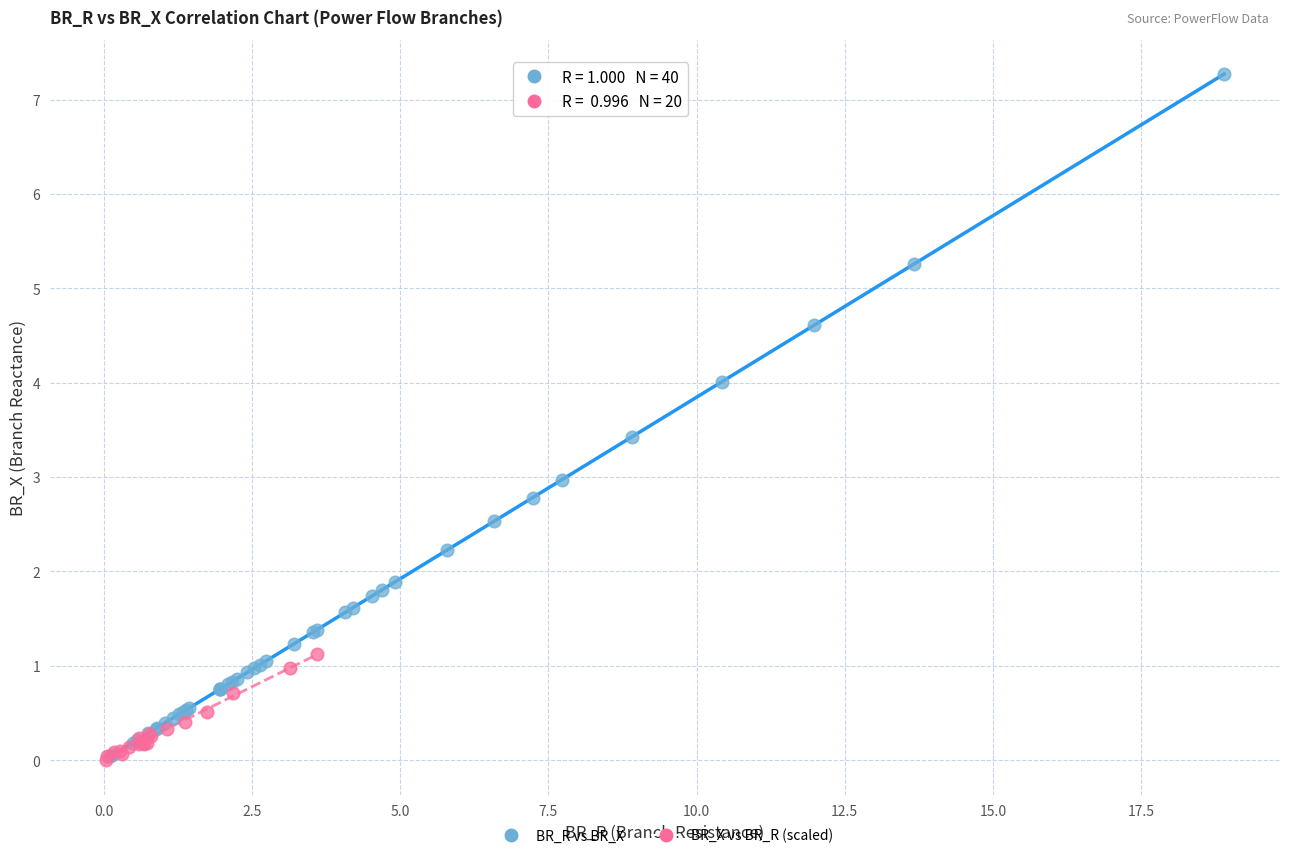

Which series has the widest spread of Y values?

BR_R vs BR_X